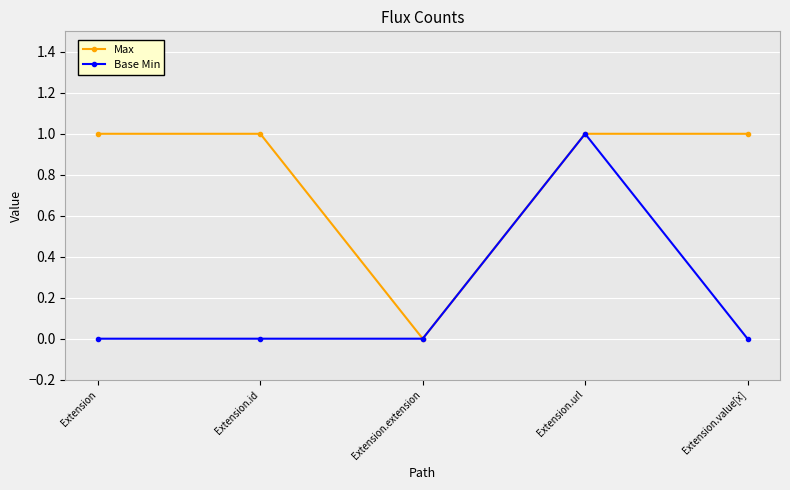

How many series are shown in this chart?

2